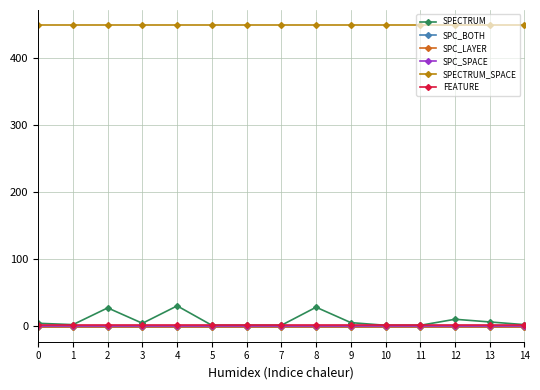

The SPECTRUM_SPACE series shows 449 at 6. True or false?

True